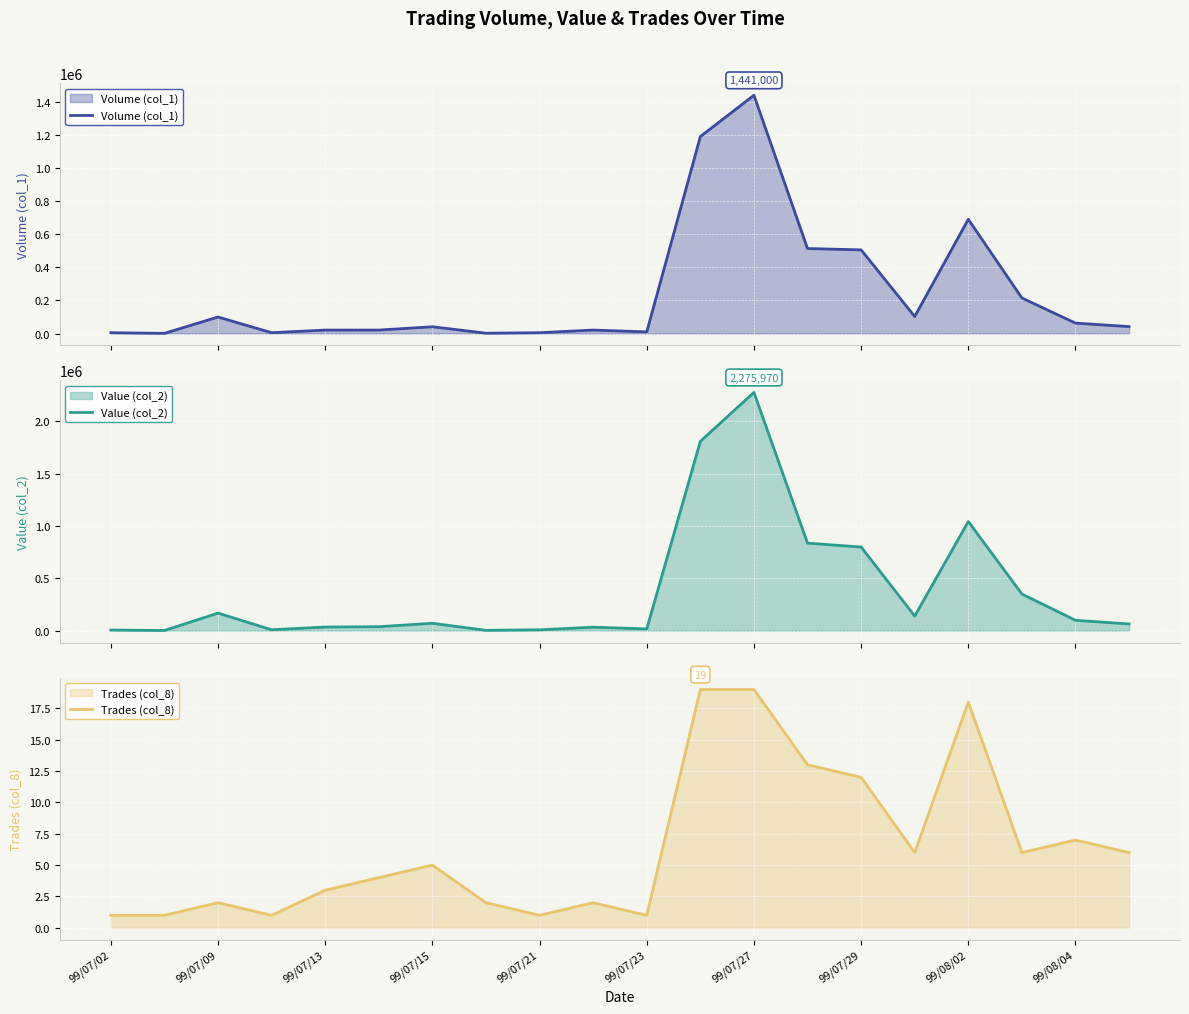

Where is Trades (col_8) nearest to the value 10?

99/07/29